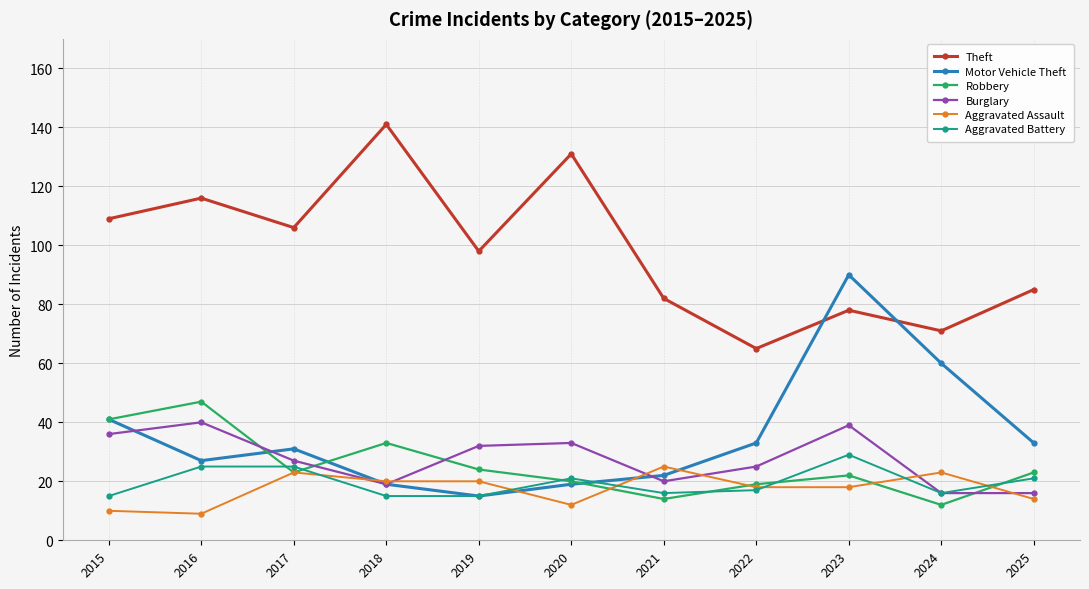

In Robbery, how many points are lower than both neighbors (excluding endpoints)?

3